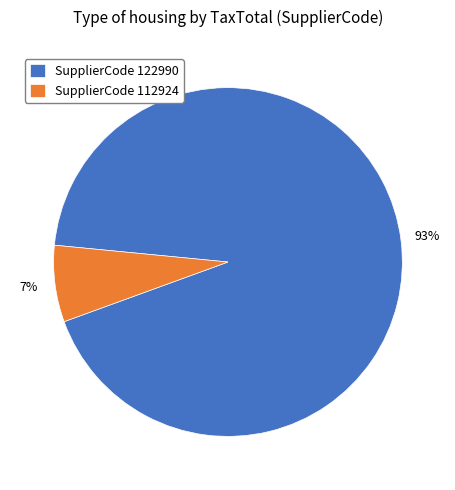

Count the number of slices in the pie.

2